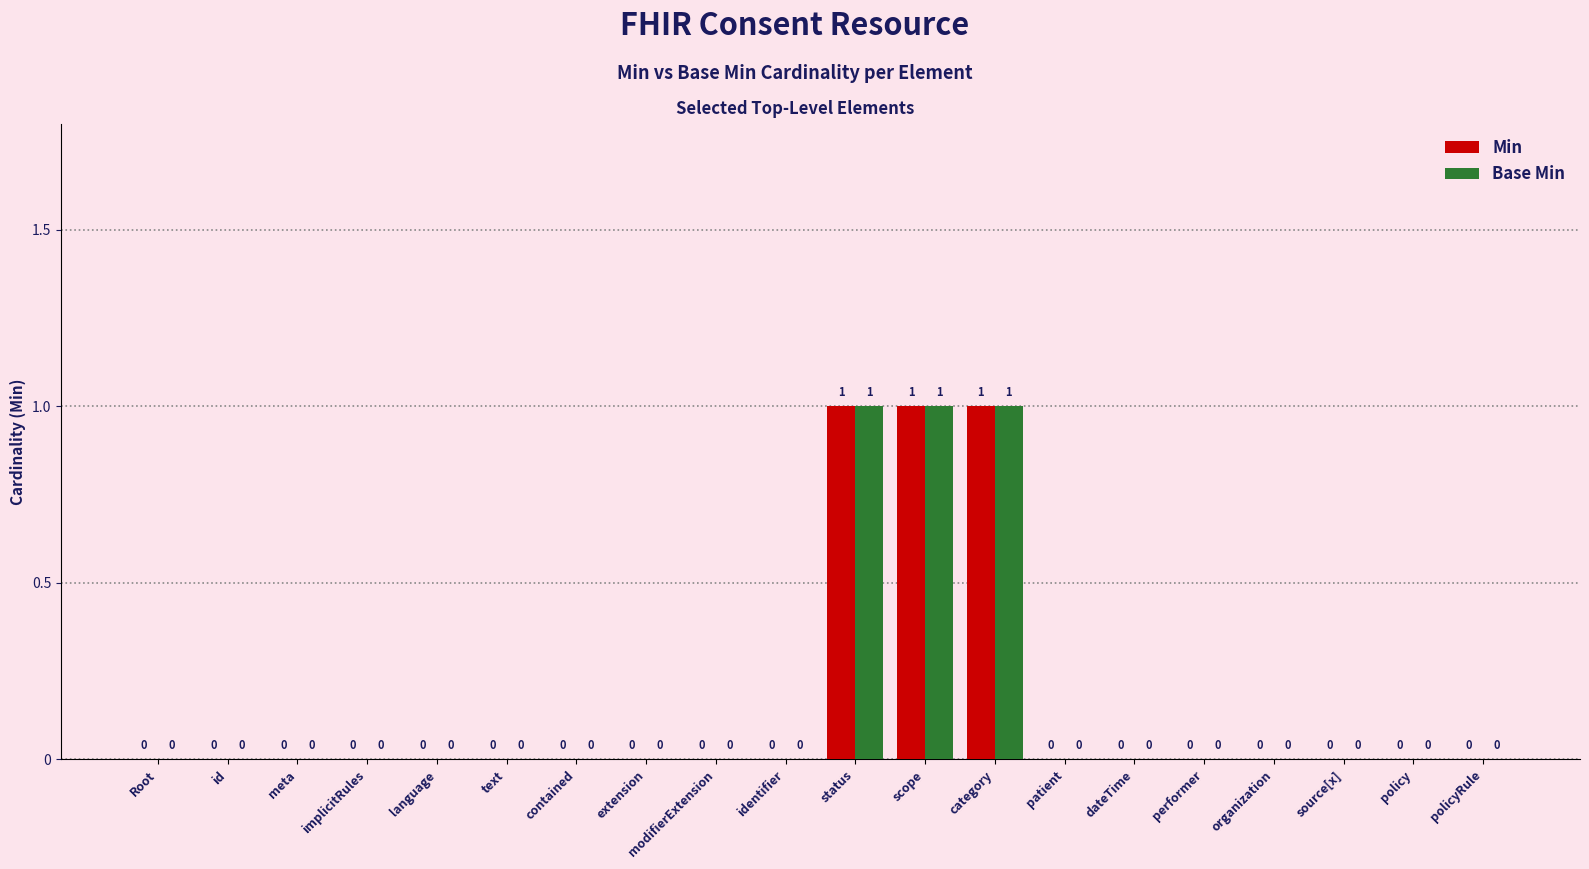

How many distinct data groups are displayed?

2